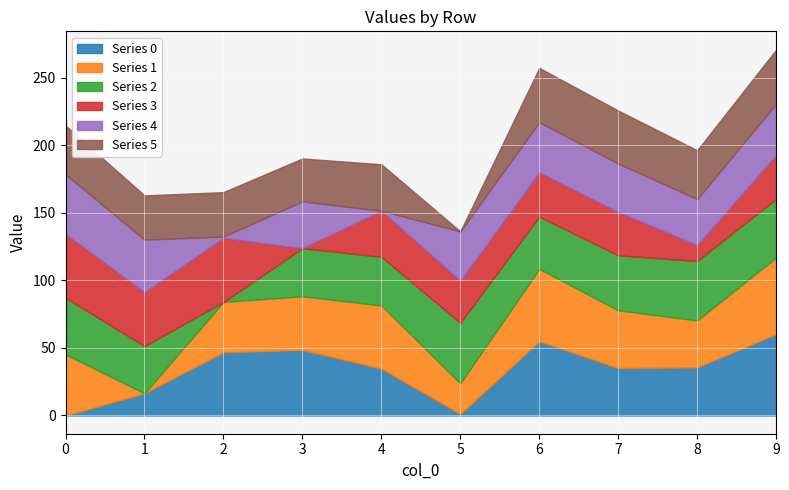

How many lines are shown in the chart?

6